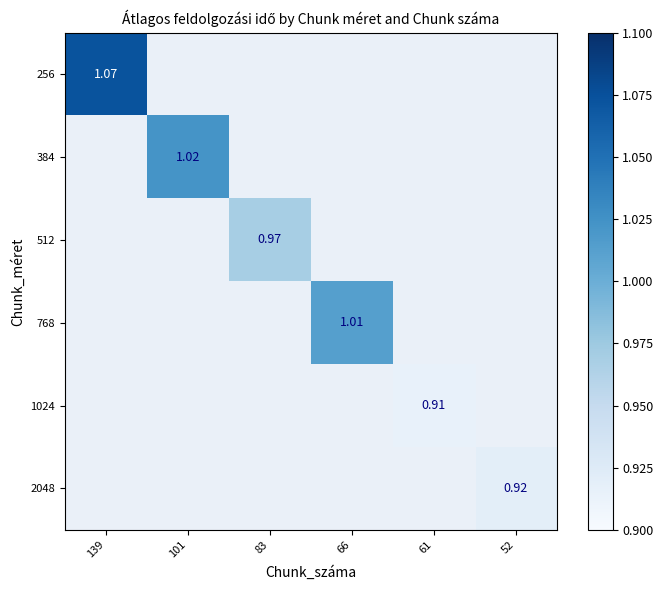

Which label corresponds to the smallest value in the chart?

61